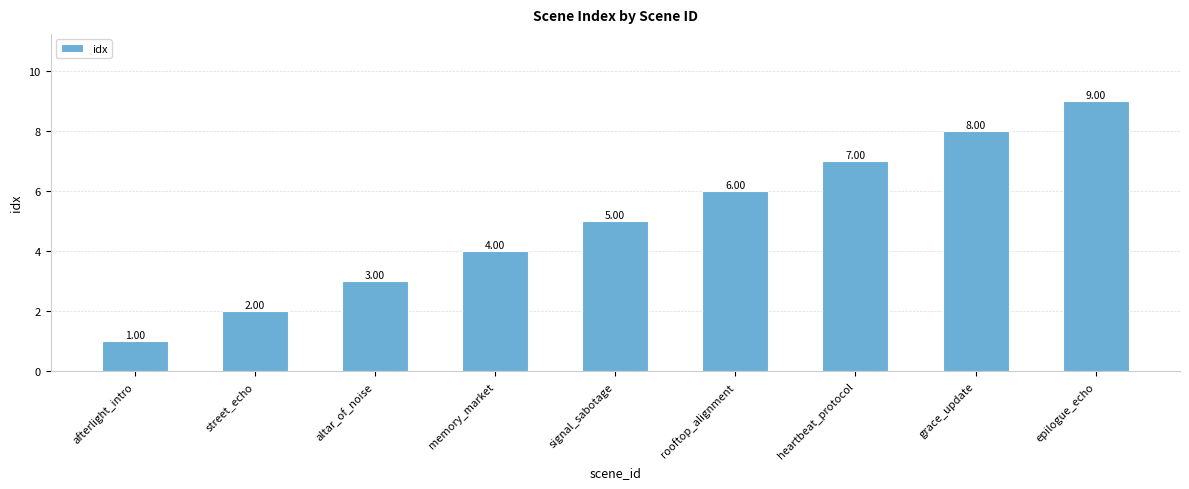

How many bars are there in total?

9